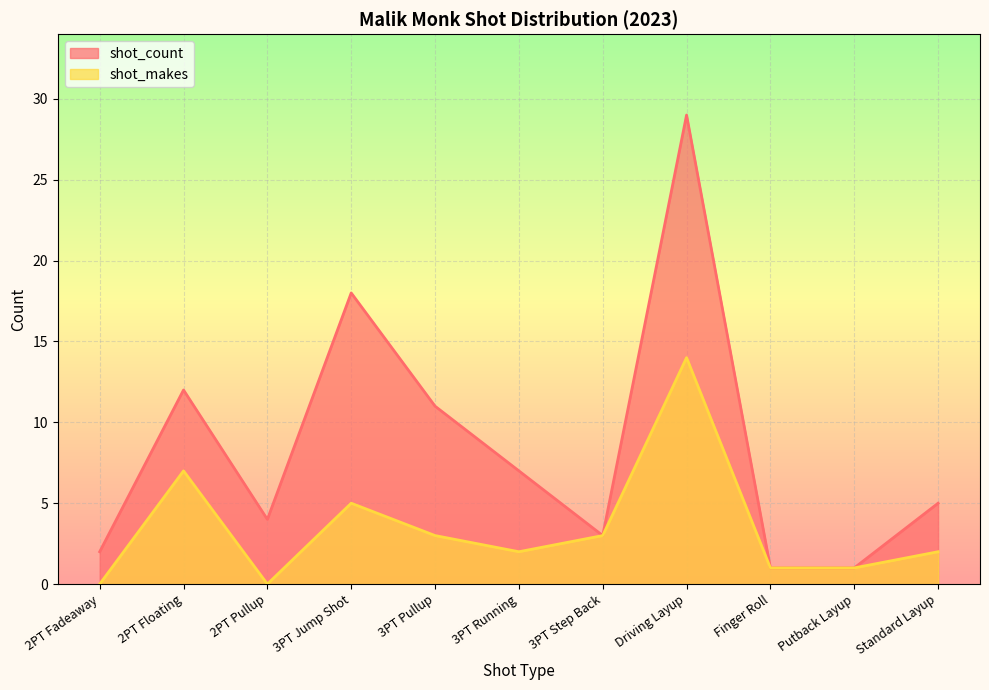

Count the number of categories in the chart.

11